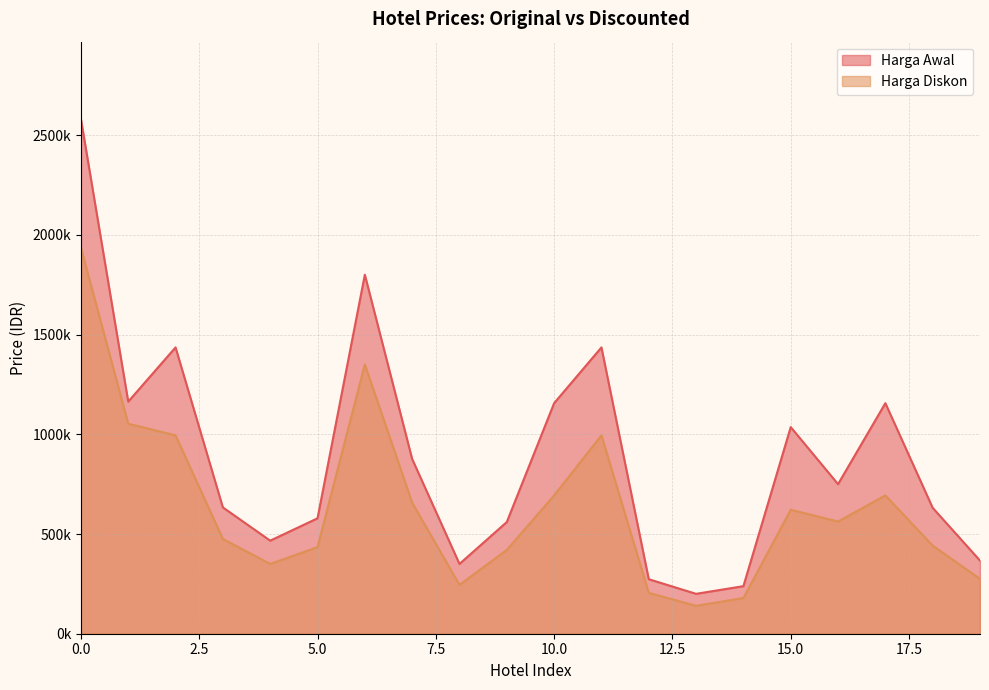

Rank the series by their average value, from highest to lowest.

Harga Awal, Harga Diskon